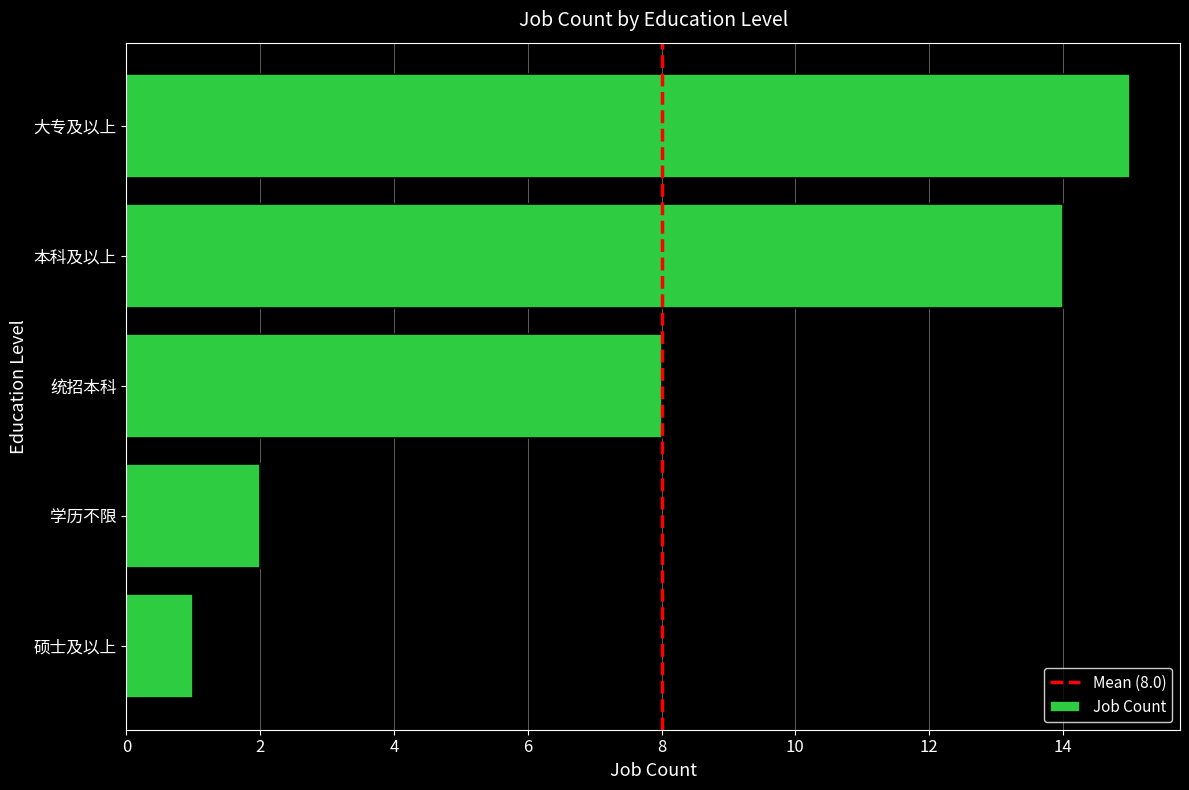

At which category does the chart reach its peak across all series?

大专及以上